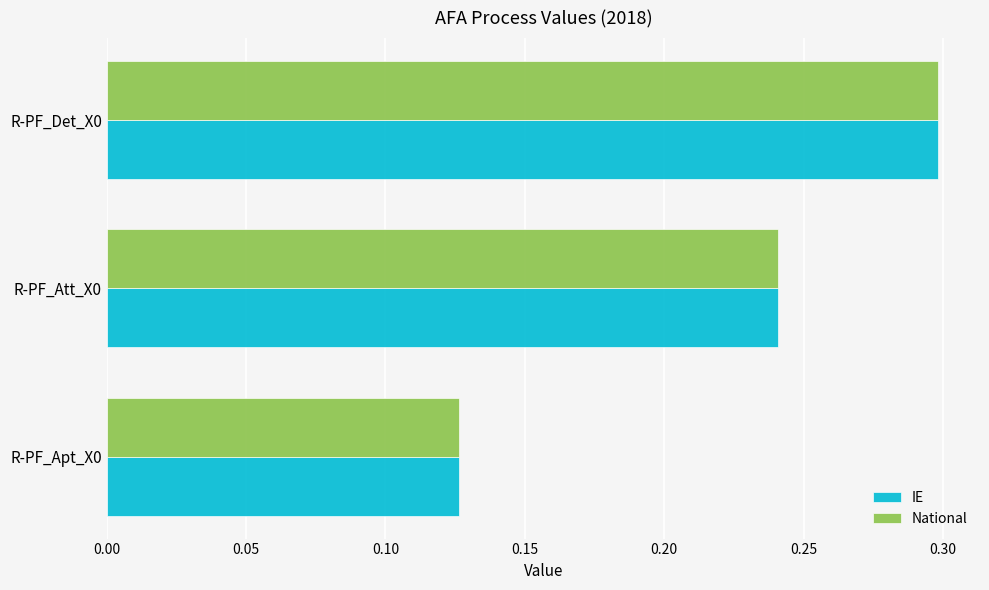

What is the sum of all National values?

0.7